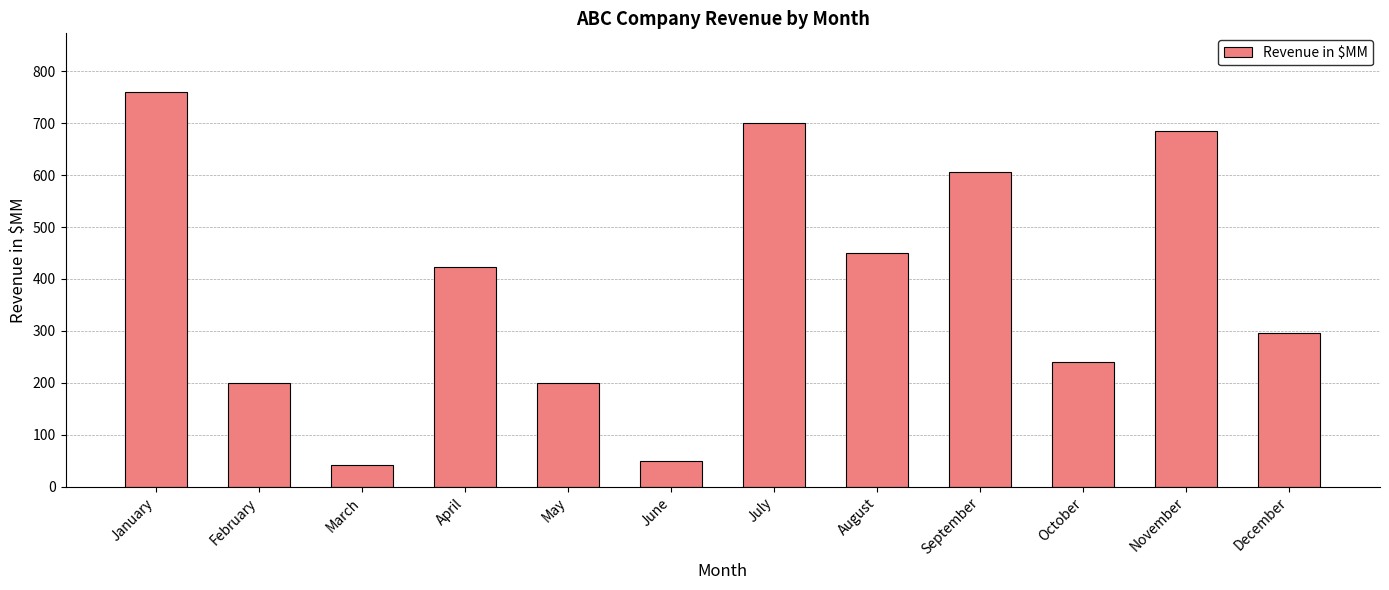

What is the difference between the values at February and November?

485